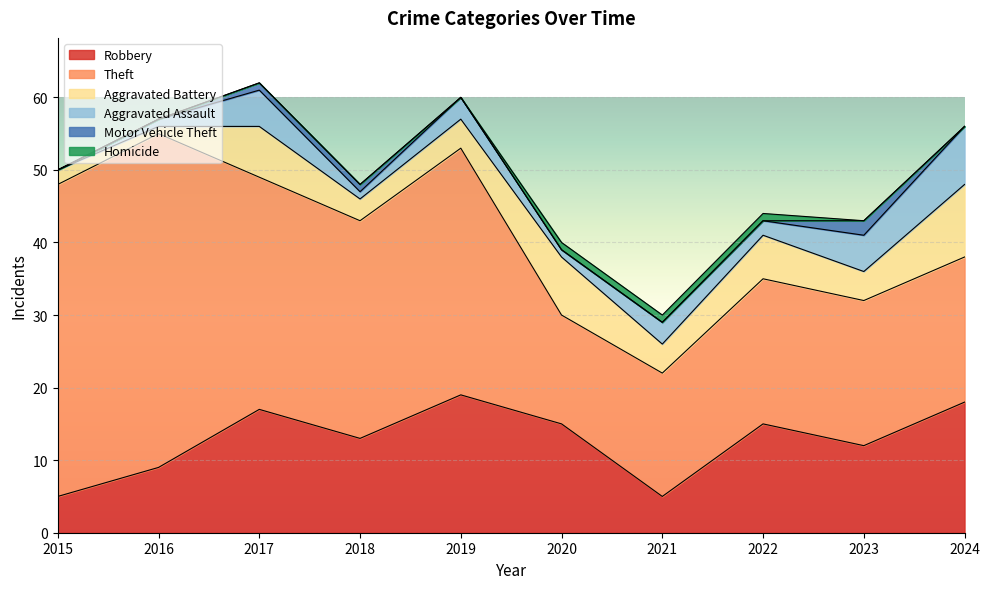

How many interior local valleys does the Robbery series have?

3